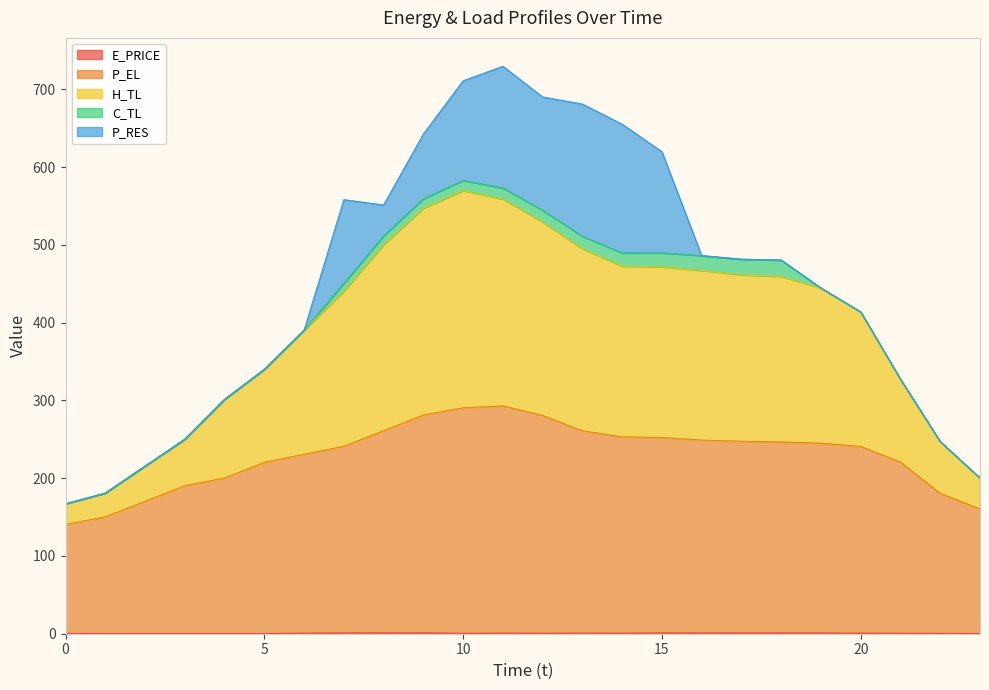

Is it true that P_EL equals 191.0 at 12?

False